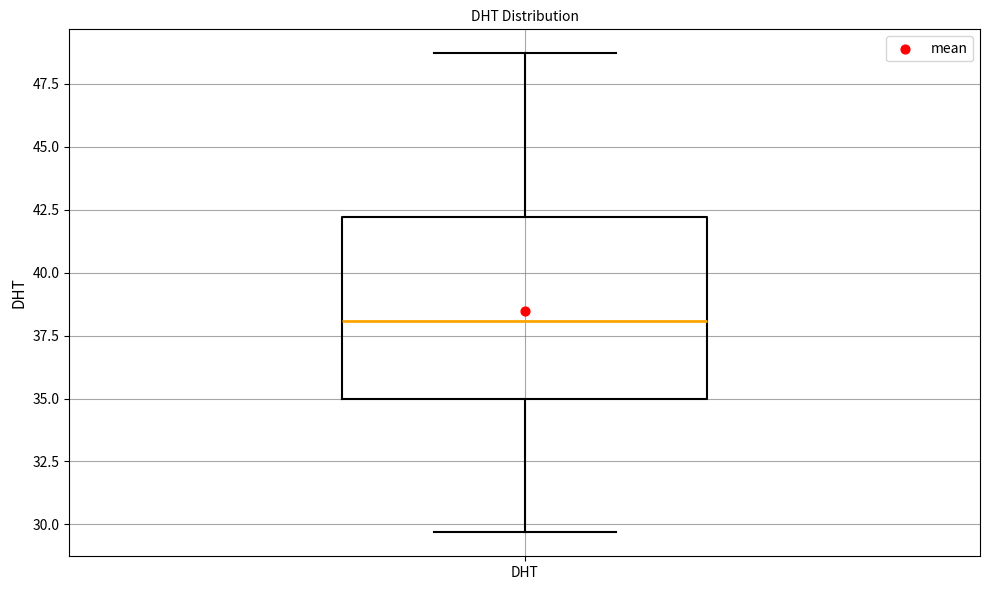

Transcribe this box plot: give where the median line is, the range the box spans, and where the two whiskers end, as read against the y-axis. The values are not printed on the chart, so give them approximately, as read against the axis.

median 38.0, box 35.0 to 42.0, whiskers 29.5 to 48.5